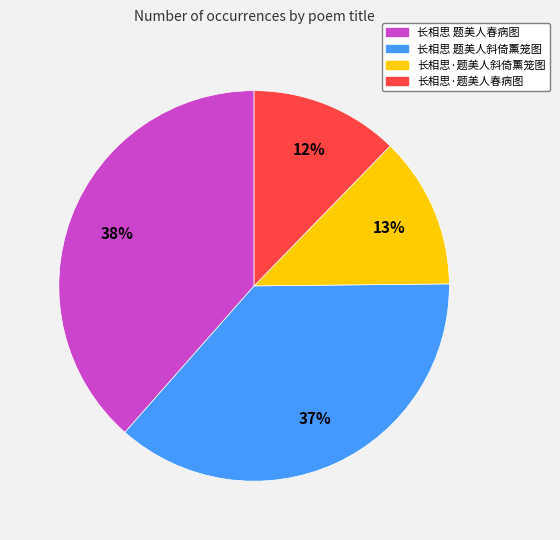

To the nearest percent, what portion does 长相思·题美人斜倚薰笼图 represent?

13%